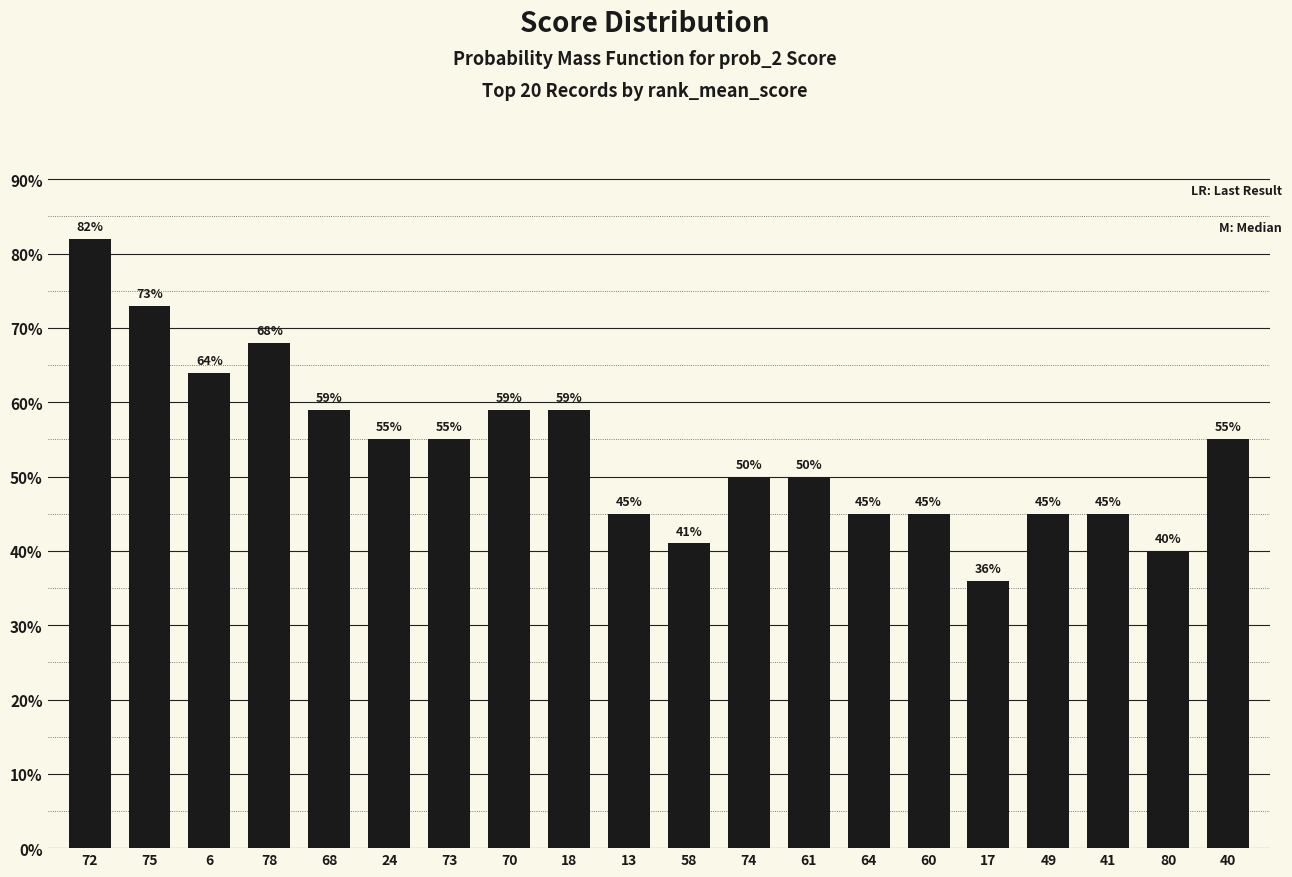

What is the change in value from 70 to 64?

-14